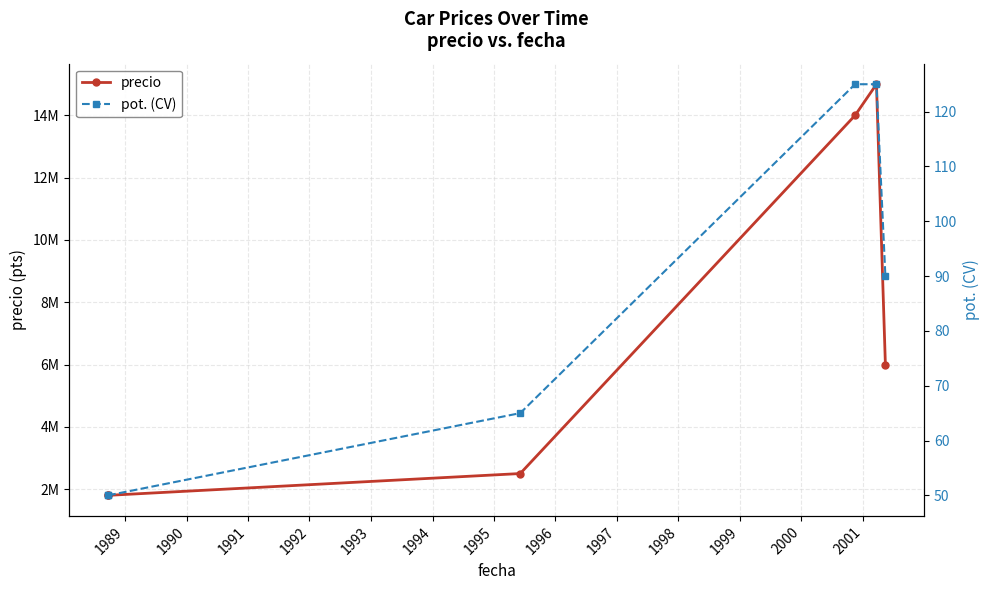

What is the sum of all precio values?

41100000